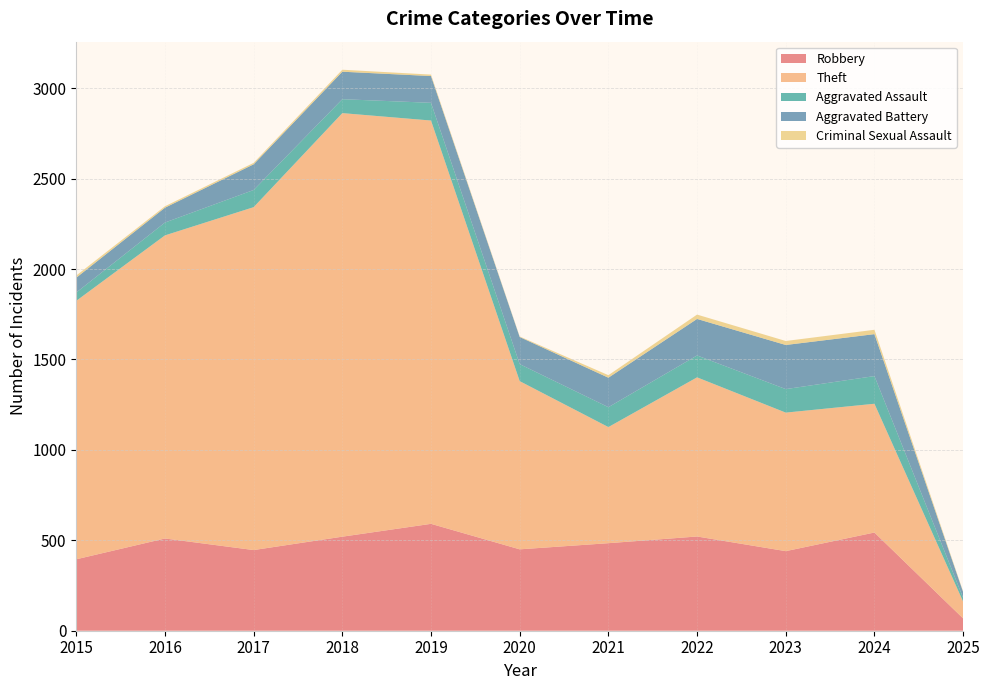

Reading right to left, extract all data points from this chart.

Robbery: 2025=68	2024=543	2023=440	2022=521	2021=484	2020=450	2019=591	2018=520	2017=446	2016=510	2015=395
Theft: 2025=93	2024=712	2023=766	2022=880	2021=642	2020=930	2019=2230	2018=2342	2017=1896	2016=1676	2015=1429
Aggravated Assault: 2025=21	2024=153	2023=130	2022=121	2021=110	2020=94	2019=98	2018=77	2017=95	2016=71	2015=46
Aggravated Battery: 2025=32	2024=232	2023=244	2022=202	2021=163	2020=150	2019=148	2018=152	2017=142	2016=82	2015=82
Criminal Sexual Assault: 2025=3	2024=24	2023=22	2022=24	2021=14	2020=3	2019=8	2018=11	2017=8	2016=8	2015=12